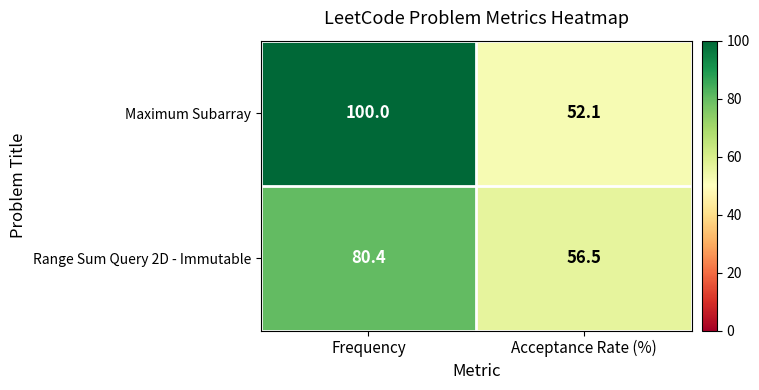

Count the number of categories in the chart.

2